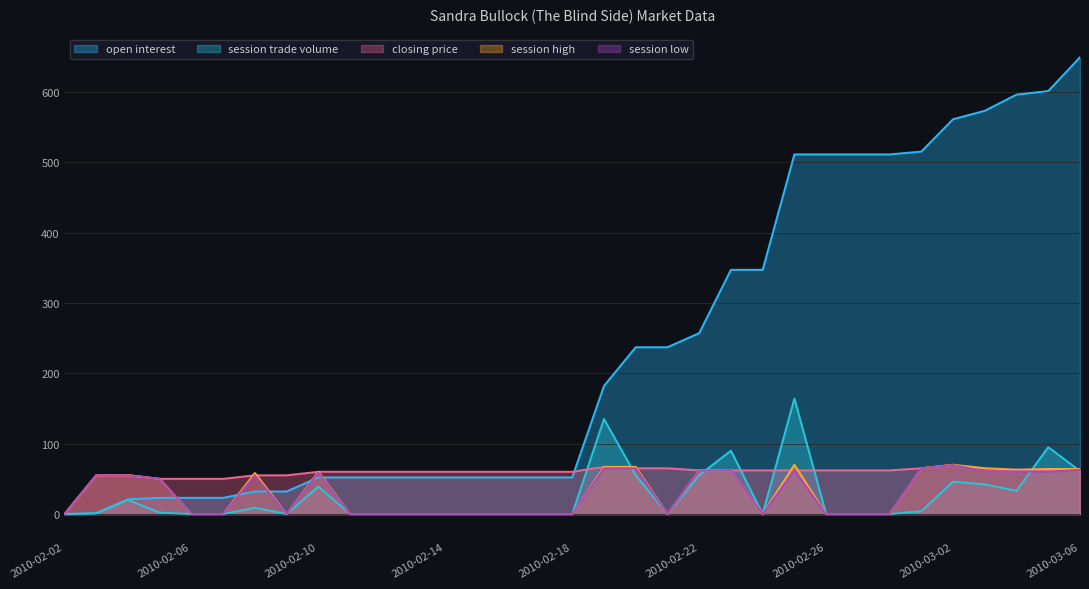

How many data points in closing price are above 60?

16